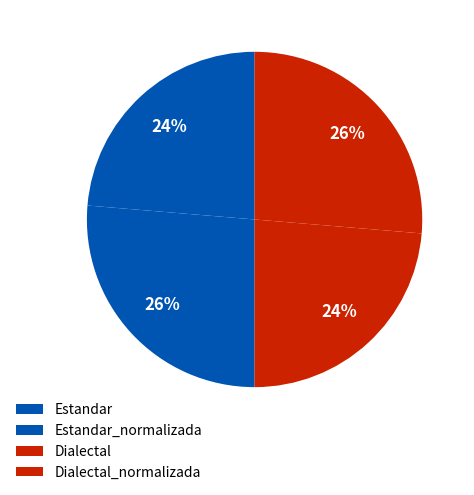

What is the change in value from Estandar to Dialectal_normalizada?

+8.0